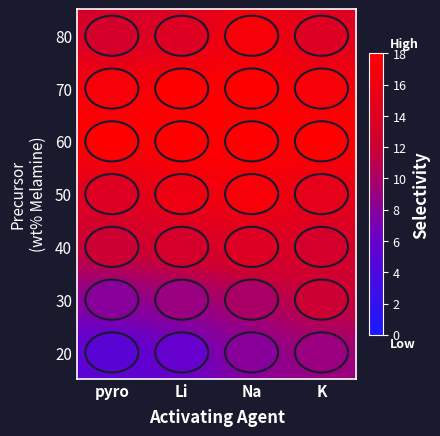

Reading right to left, list all the values displayed in this chart.

20: K=9	Na=8	Li=6	pyro=5
30: K=12	Na=10	Li=9	pyro=8
40: K=13	Na=14	Li=13	pyro=12
50: K=15	Na=17	Li=16	pyro=14
60: K=18	Na=18	Li=18	pyro=18
70: K=17	Na=18	Li=18	pyro=17
80: K=14	Na=17	Li=14	pyro=13